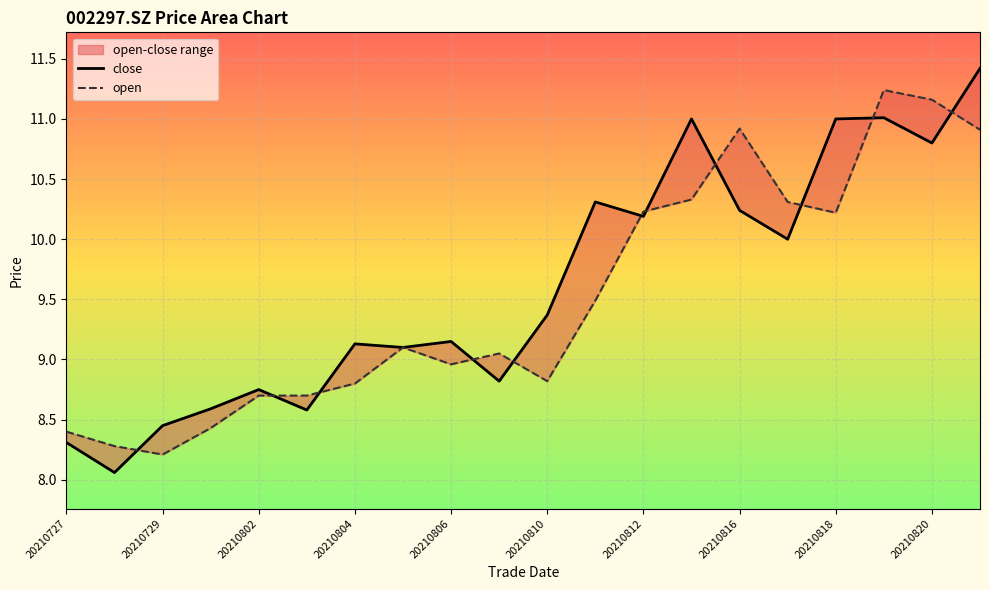

List the series in order of their peak value, highest first.

close, open